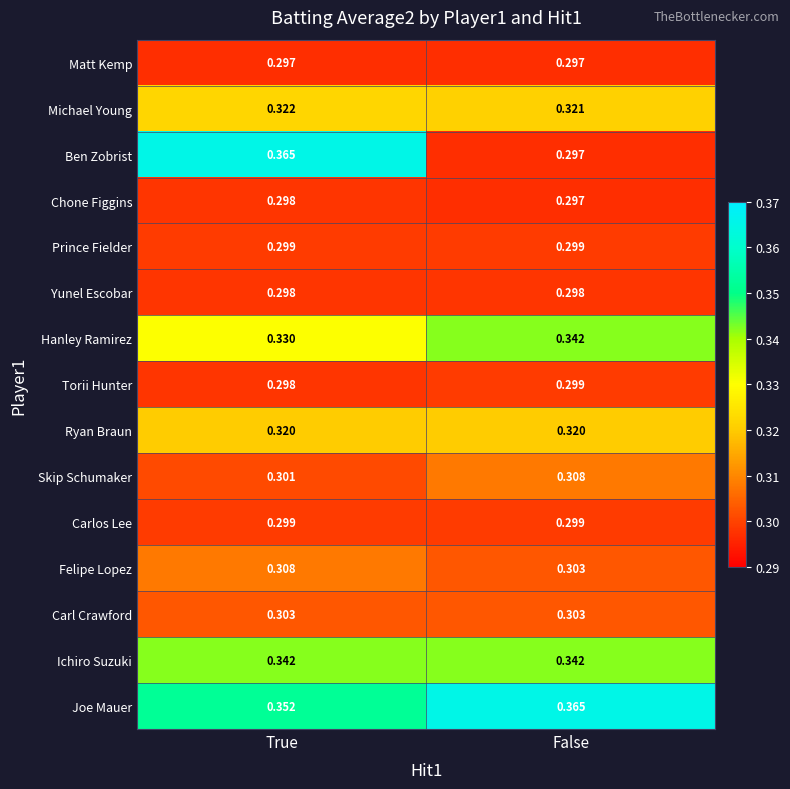

Where is Felipe Lopez nearest to the value 0?

False